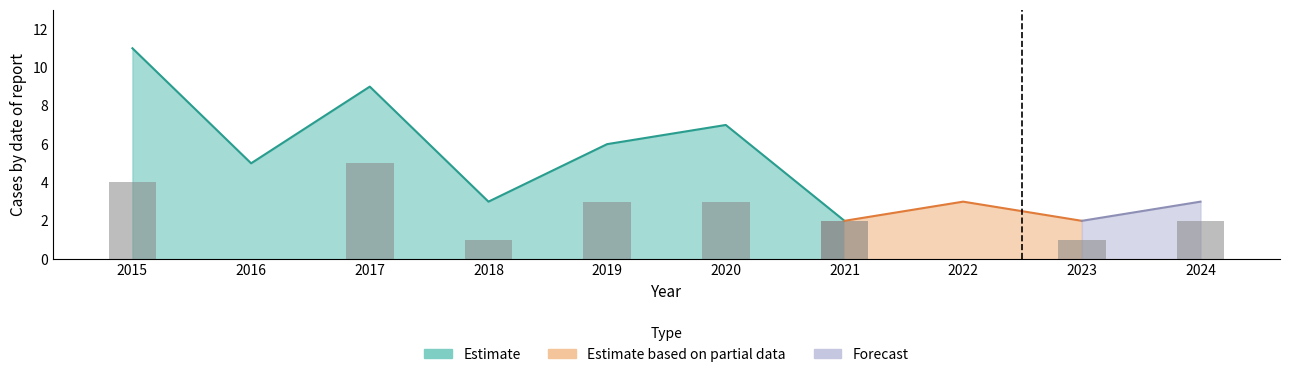

What is the lowest value of the Total series?

2